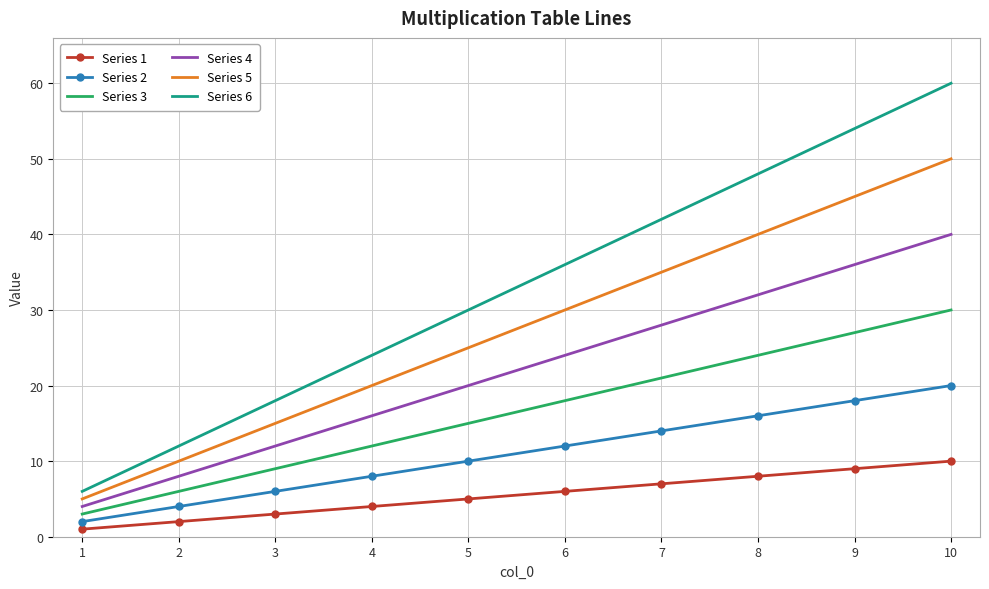

True or false: Series 1 and Series 2 cross at least once.

False